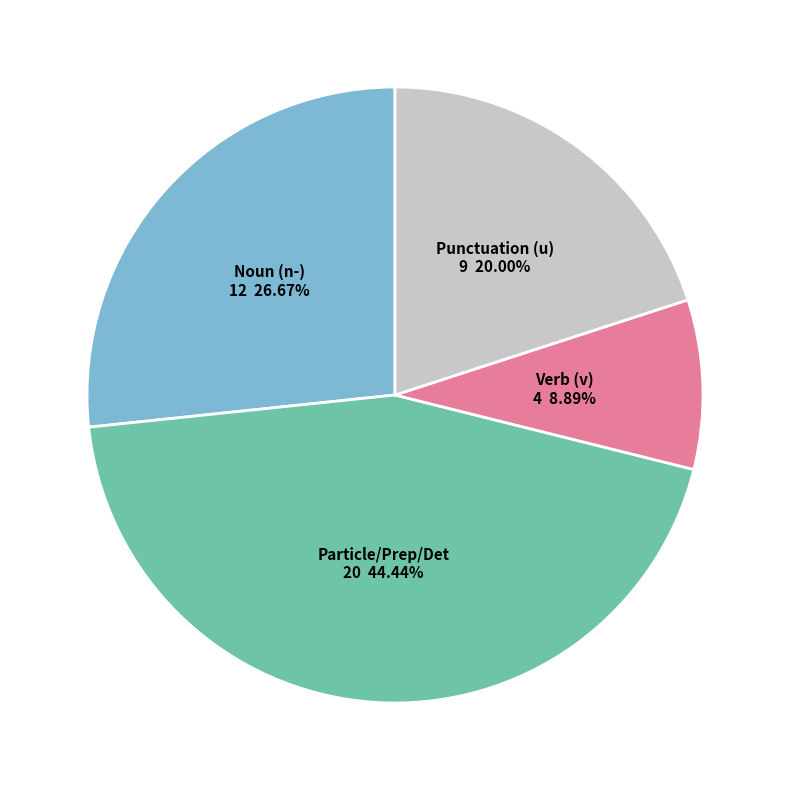

To the nearest percent, what is the difference between the largest and smallest slice percentages?

36%